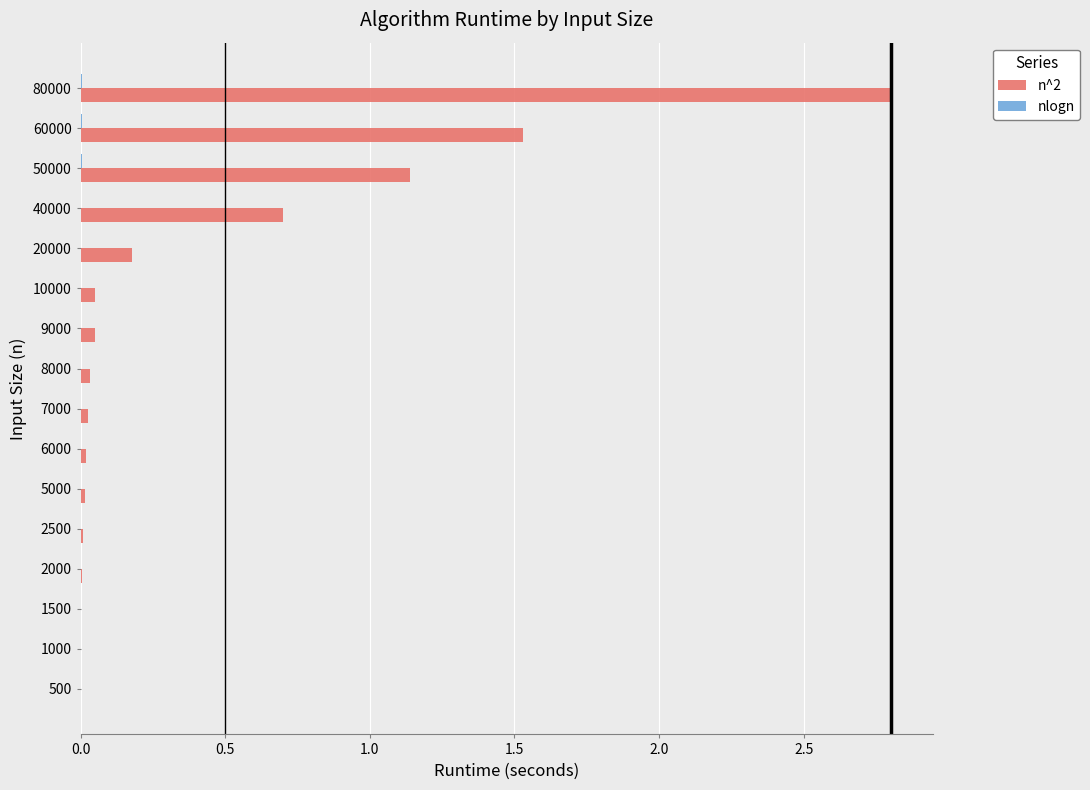

Count the number of data series in this chart.

2